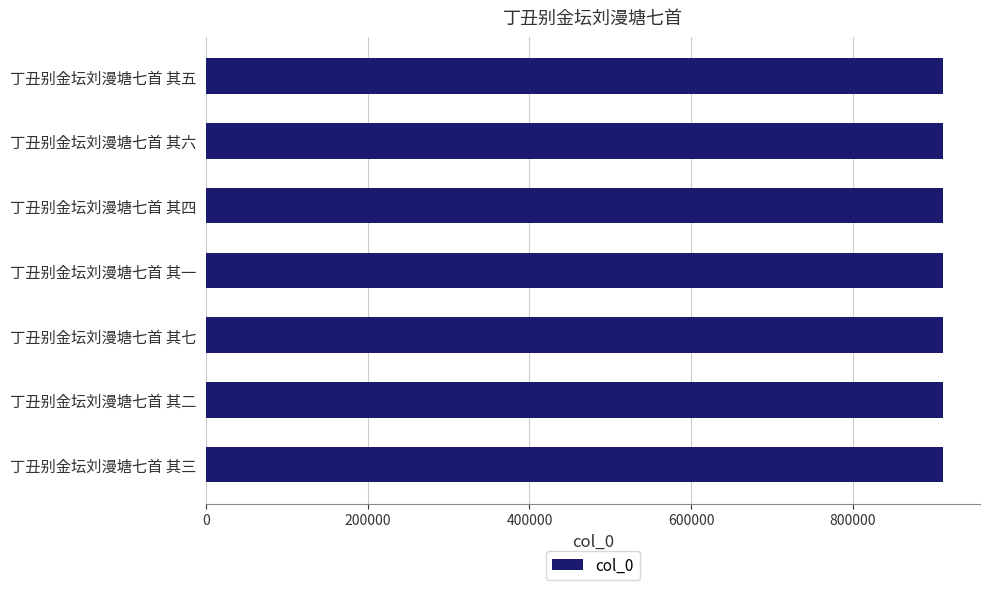

True or false: the data shows 911625 at 丁丑别金坛刘漫塘七首 其一.

True